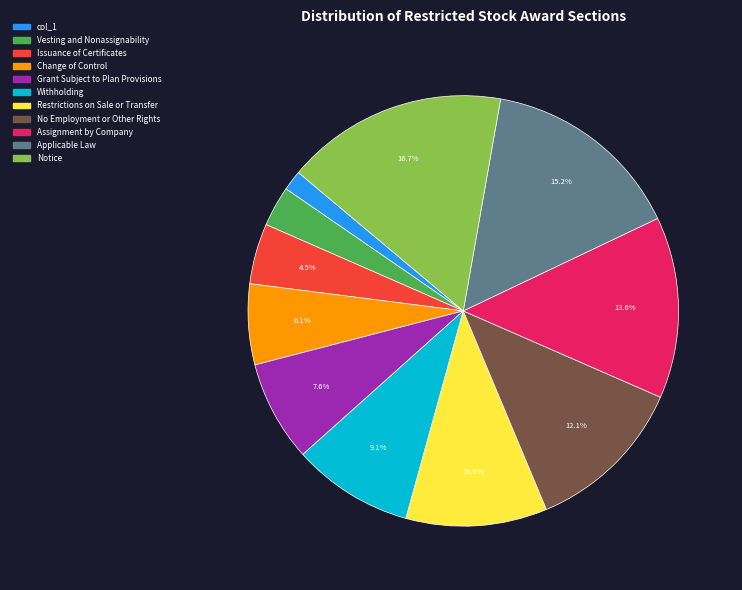

What is the ratio of the value at Withholding to the value at Grant Subject to Plan Provisions?

1.2